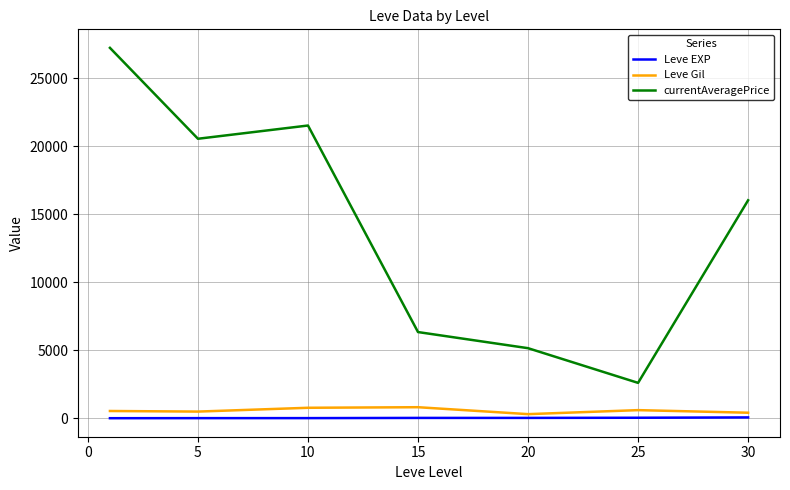

What is the greatest value displayed?

27245.7